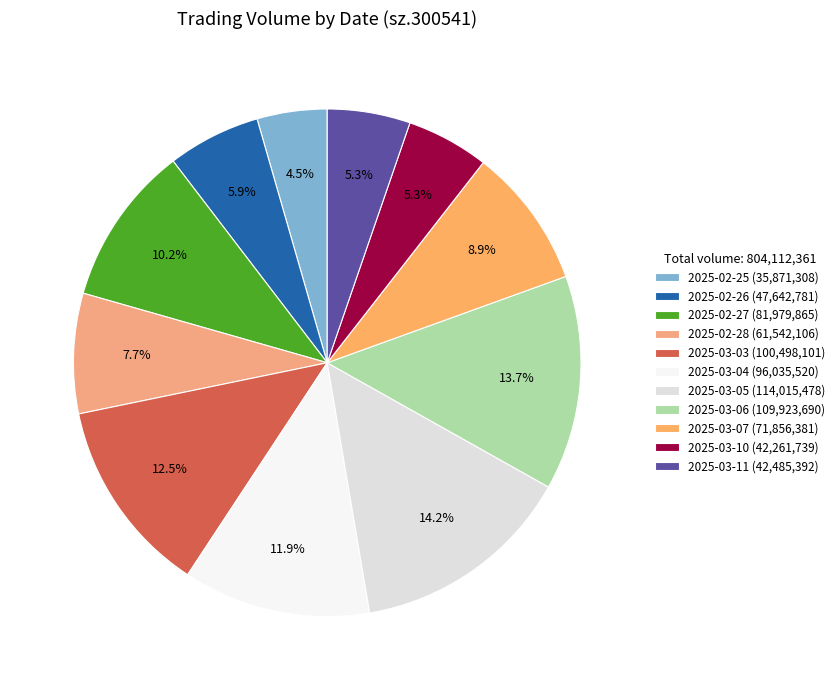

Does any single category account for the majority?

No